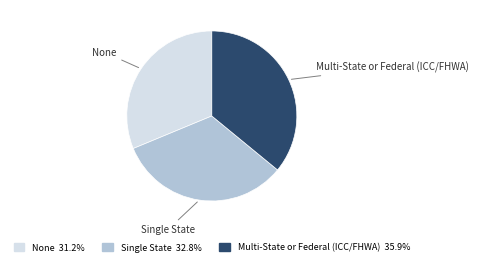

What is the ratio of the value at Multi-State or Federal (ICC/FHWA) 35.9% to the value at Single State 32.8%?

1.1